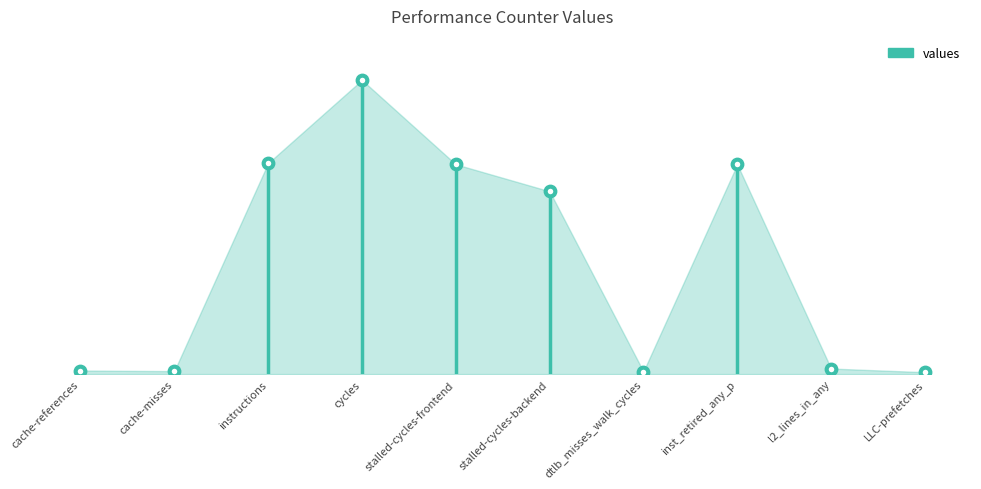

Between cache-misses and stalled-cycles-backend, which is larger?

stalled-cycles-backend